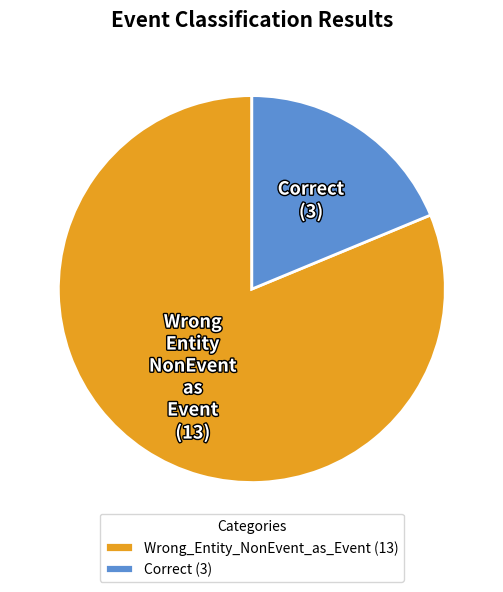

The Correct (3) slice represents 19% of the pie. True or false?

True